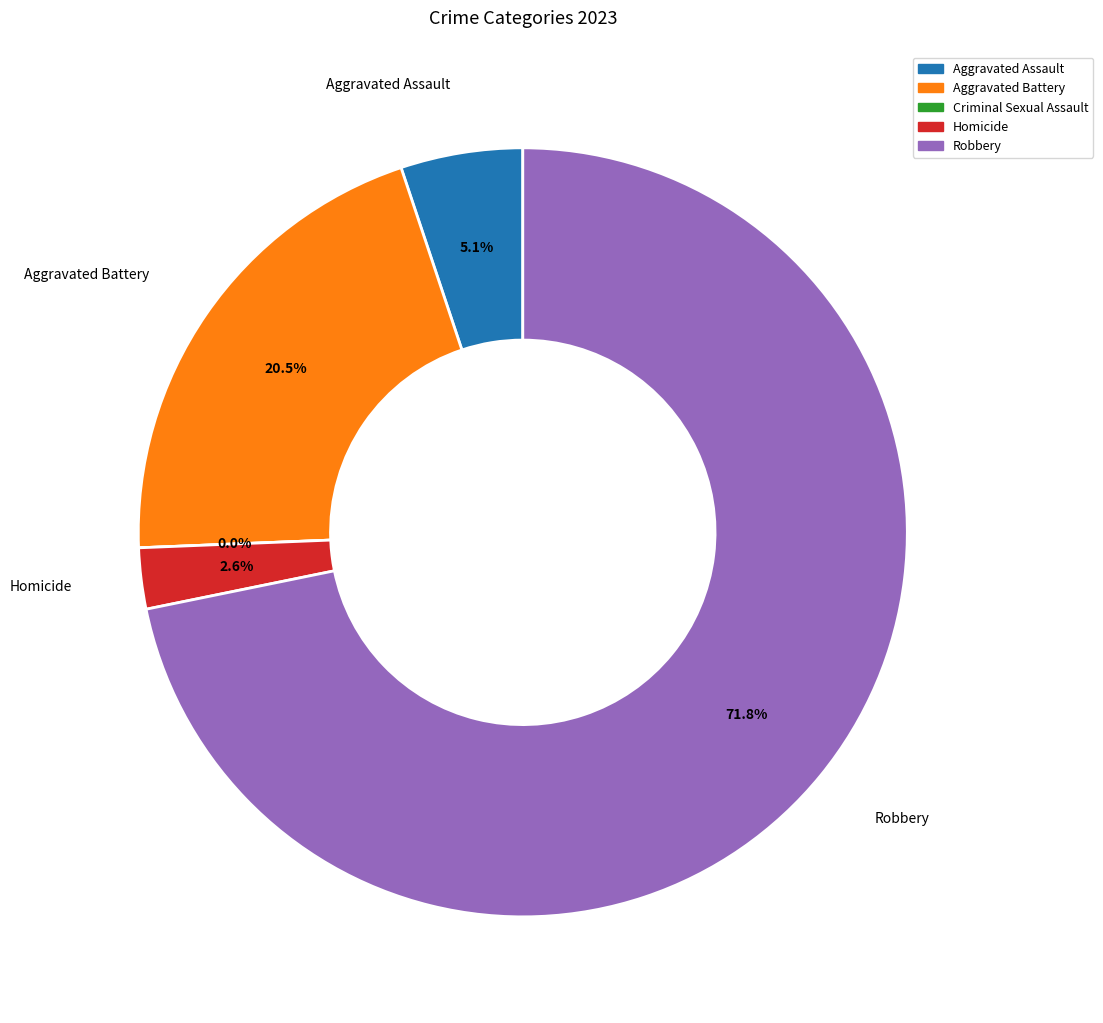

To the nearest percent, what is the difference between the largest and smallest slice percentages?

72%